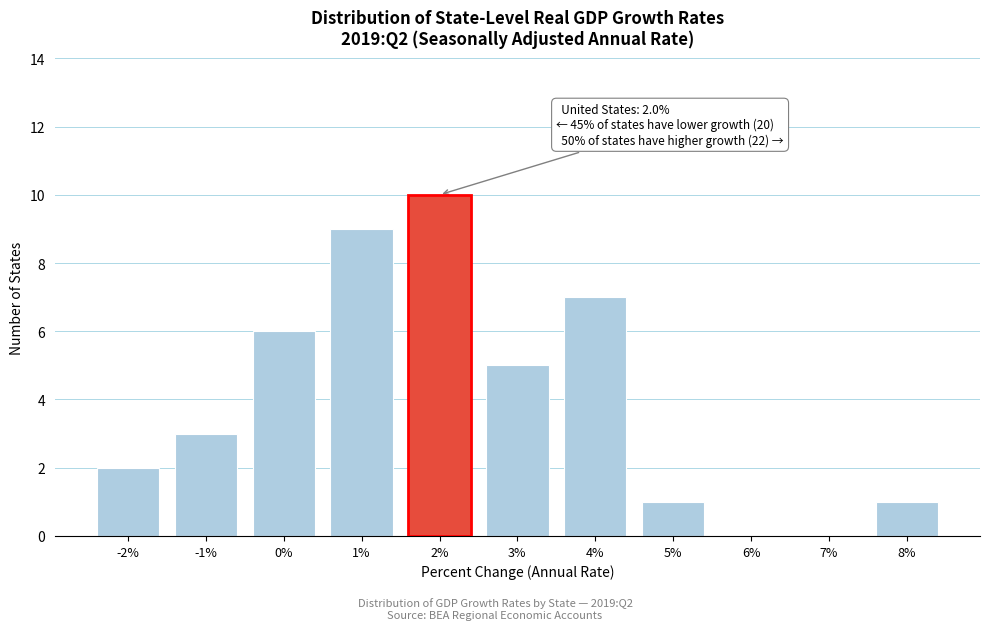

Reading left to right, list all the values displayed in this chart.

-2%=2	-1%=3	0%=6	1%=9	2%=10	3%=5	4%=7	5%=1	6%=0	7%=0	8%=1